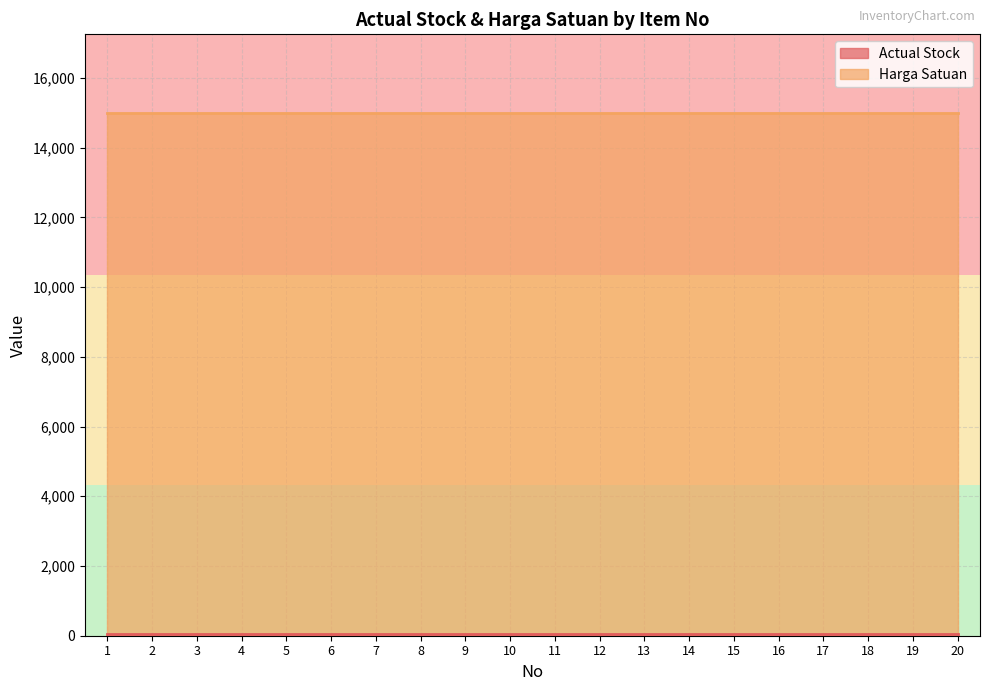

Reading left to right, extract all data points from this chart.

Actual Stock: 1=55	2=55	3=55	4=55	5=55	6=55	7=55	8=55	9=55	10=55	11=55	12=55	13=55	14=55	15=55	16=55	17=55	18=55	19=55	20=55
Harga Satuan: 1=15000	2=15000	3=15000	4=15000	5=15000	6=15000	7=15000	8=15000	9=15000	10=15000	11=15000	12=15000	13=15000	14=15000	15=15000	16=15000	17=15000	18=15000	19=15000	20=15000